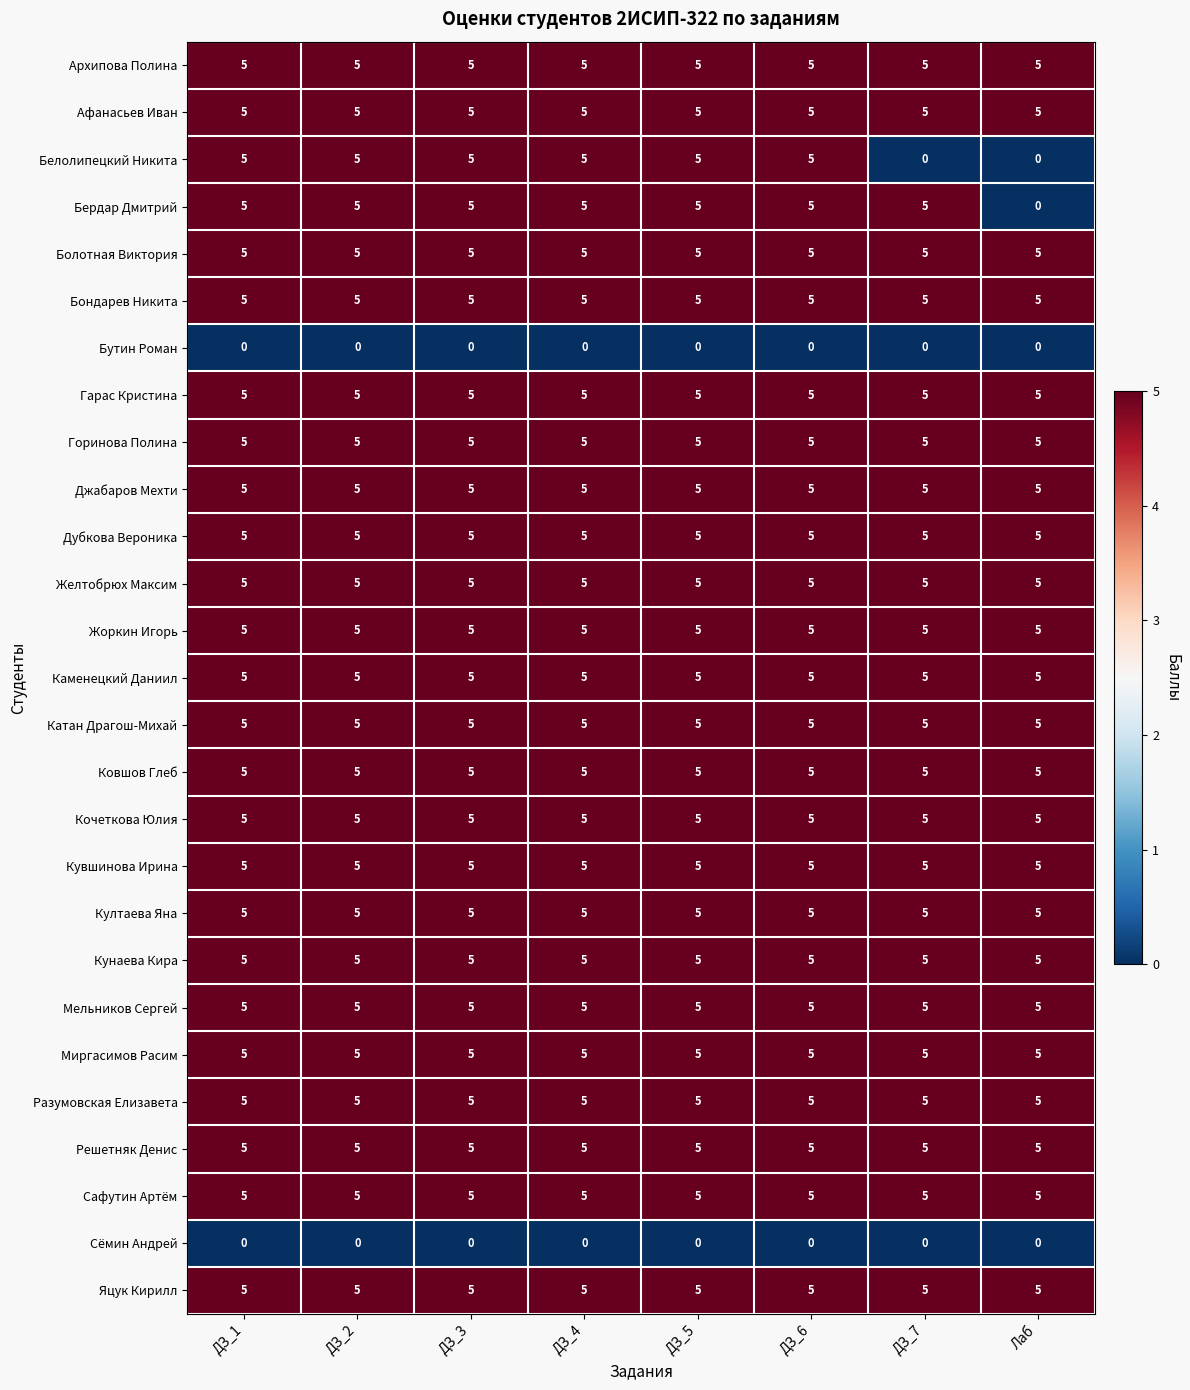

What is the maximum value shown in the chart?

5